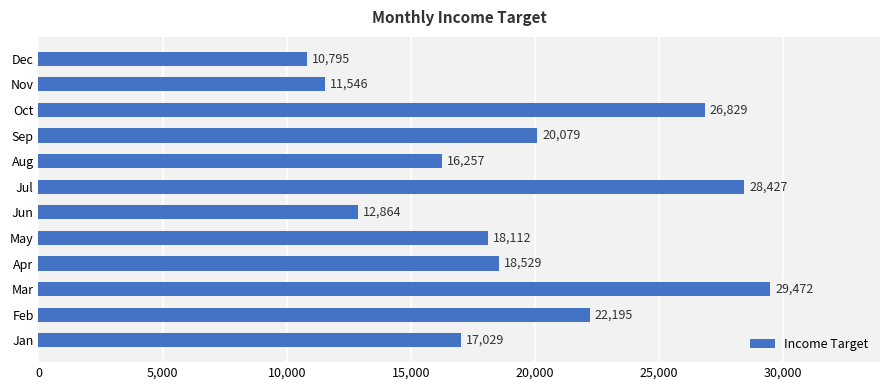

Approximately how many times larger is the value at Jan compared to Jun?

1.3